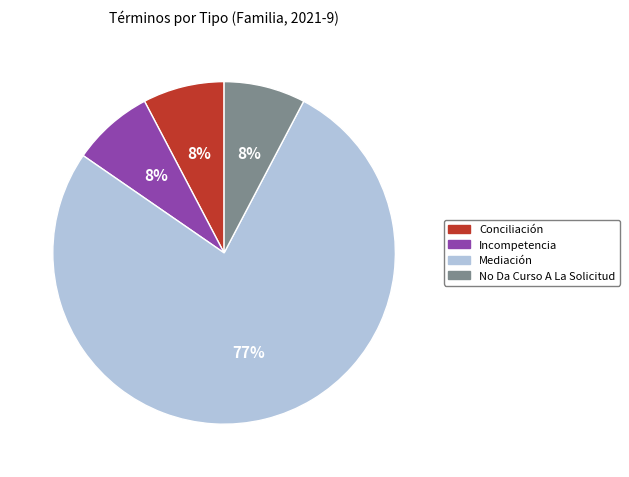

Do No Da Curso A La Solicitud and Mediación together represent more than half of the pie?

Yes